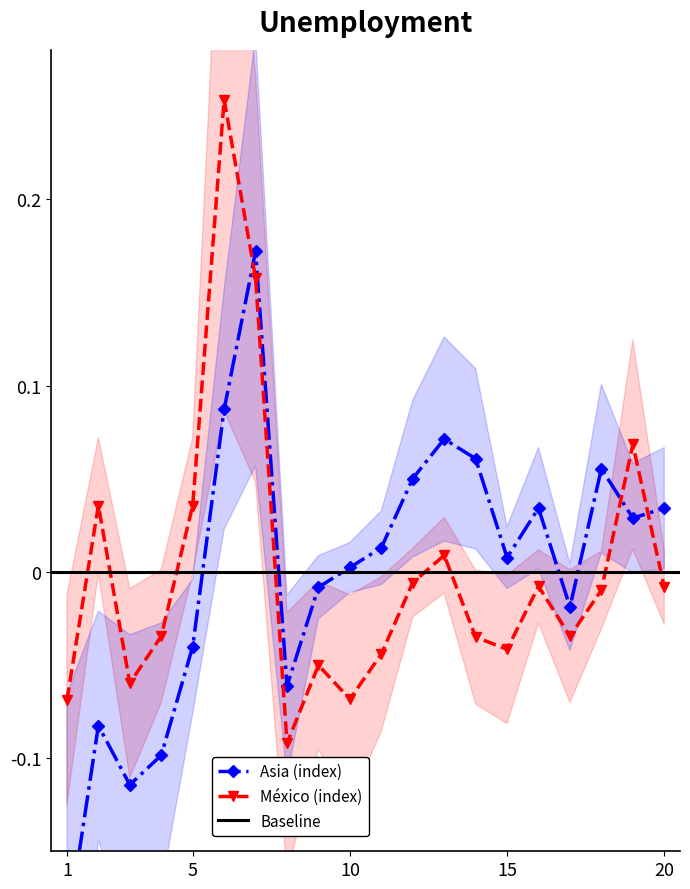

True or false: México (index) has more than 0 interior local peaks.

True